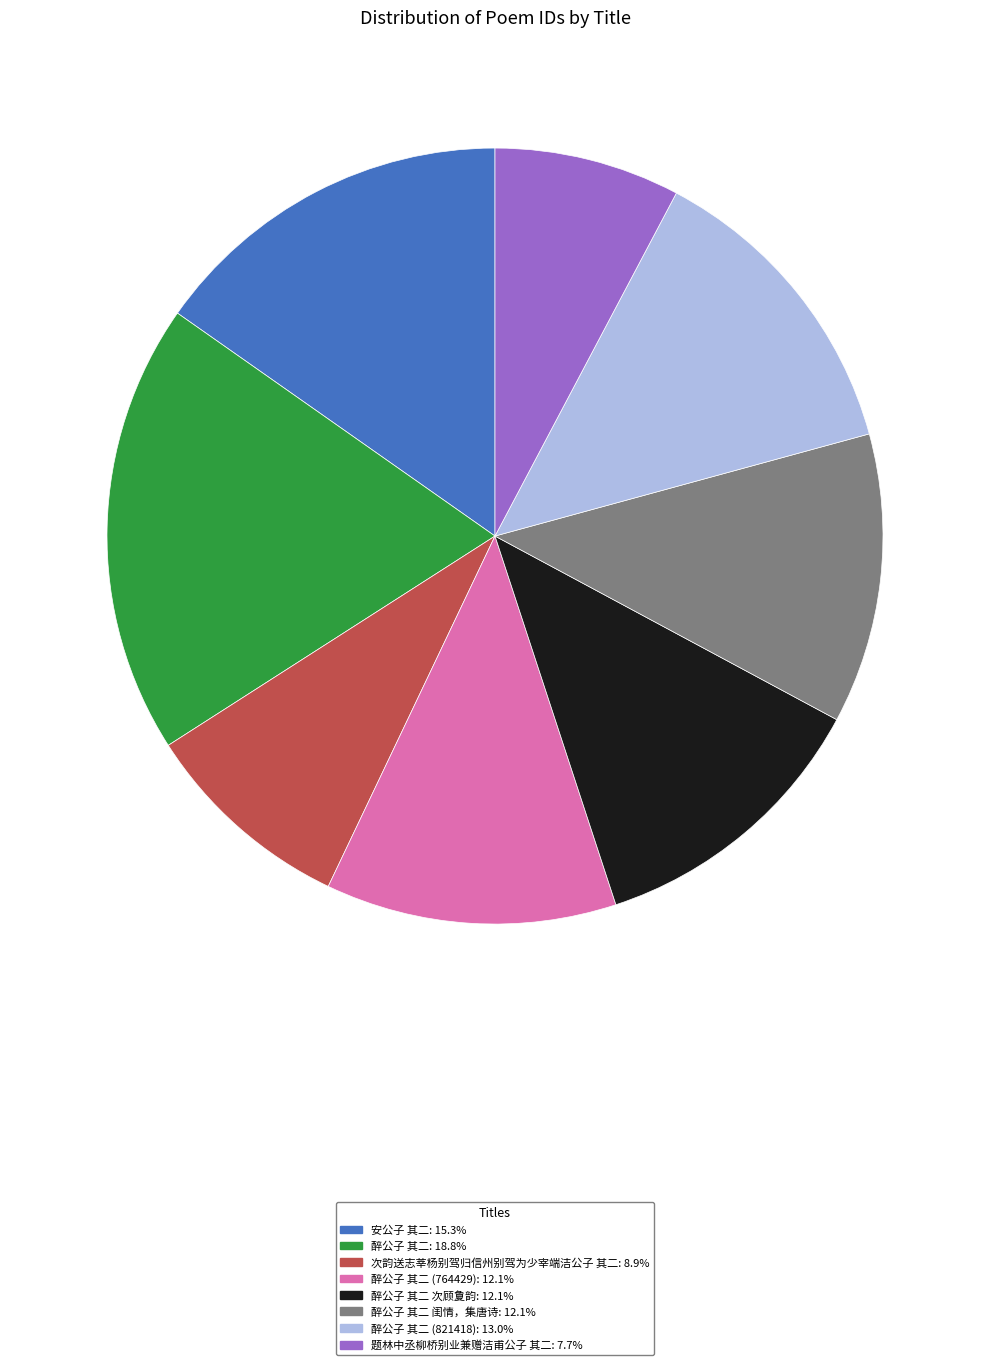

What is the ratio of the value at 醉公子 其二 次顾夐韵: 12.1% to the value at 次韵送志莘杨别驾归信州别驾为少宰端洁公子 其二: 8.9%?

1.4